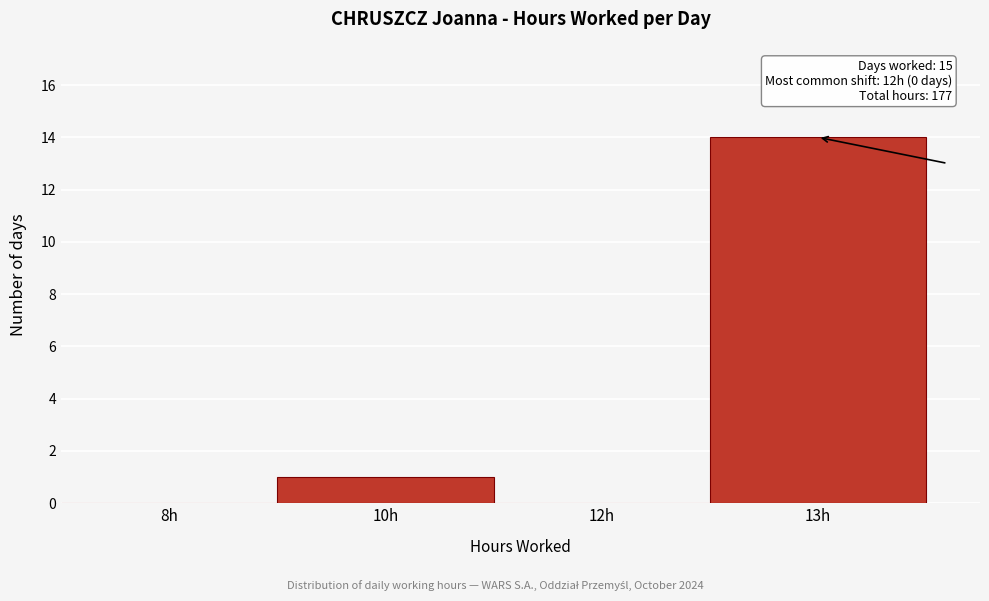

Reading left to right, transcribe all the data shown in this chart.

8h=0	10h=1	12h=0	13h=14